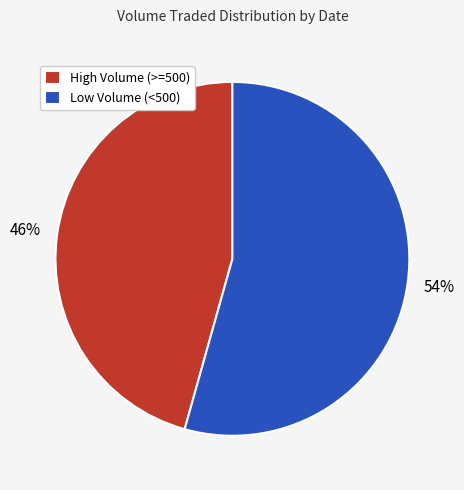

To the nearest percent, what is the average slice percentage?

50%